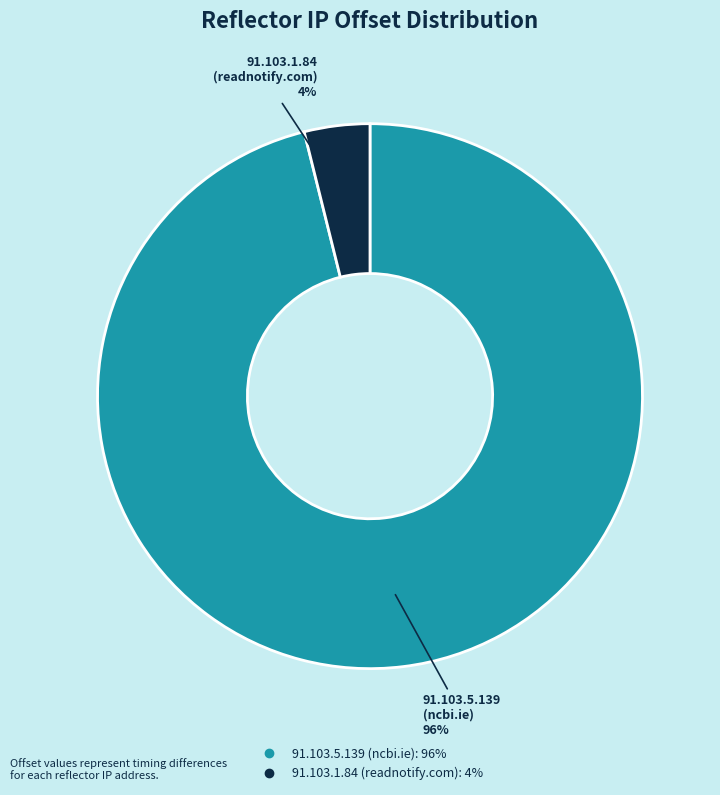

To the nearest percent, what is the average slice percentage?

50%